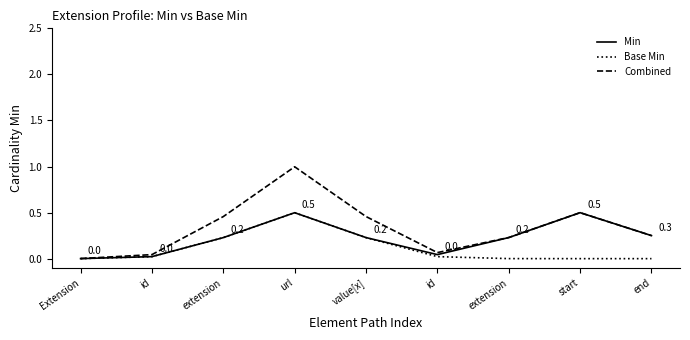

What are all the series names shown in the legend?

Min, Base Min, Combined